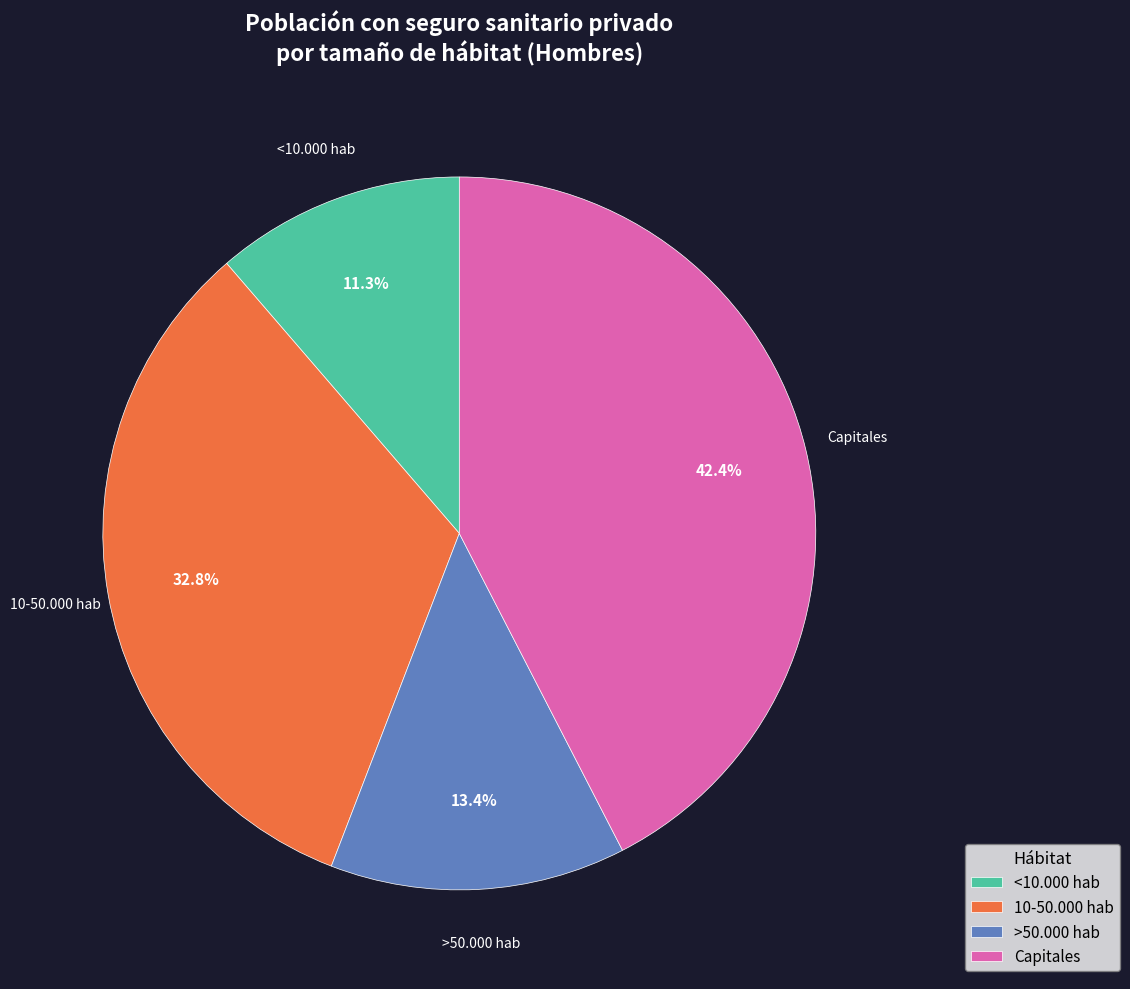

Rank the categories by value from lowest to highest.

<10.000 hab, >50.000 hab, 10-50.000 hab, Capitales